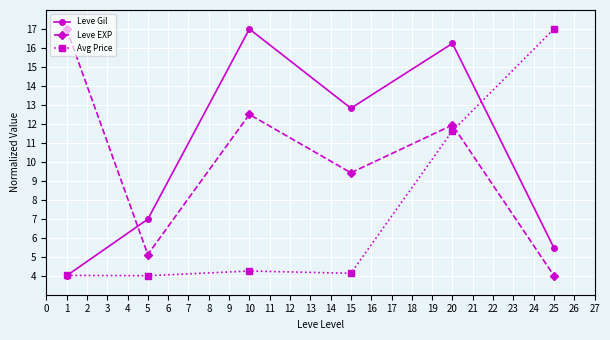

Reading right to left, list all the values displayed in this chart.

Leve Gil: 5.5	16.2	12.8	17.0	7.0	4.0
Leve EXP: 4.0	11.9	9.4	12.5	5.1	17.0
Avg Price: 17.0	11.6	4.1	4.2	4.0	4.0